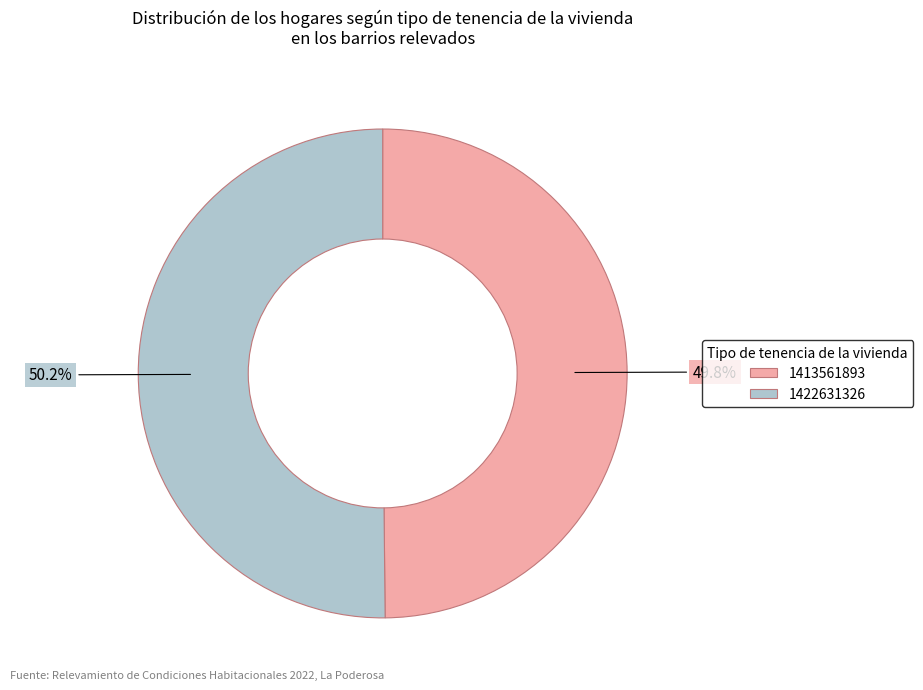

To the nearest percent, what portion does 1422631326 represent?

50%